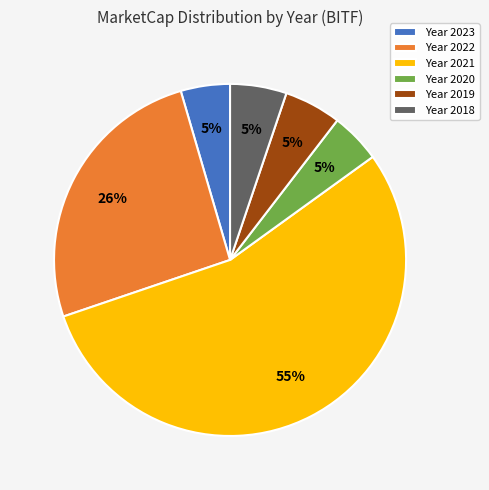

Is it true that Year 2021 is 55% of the pie?

True